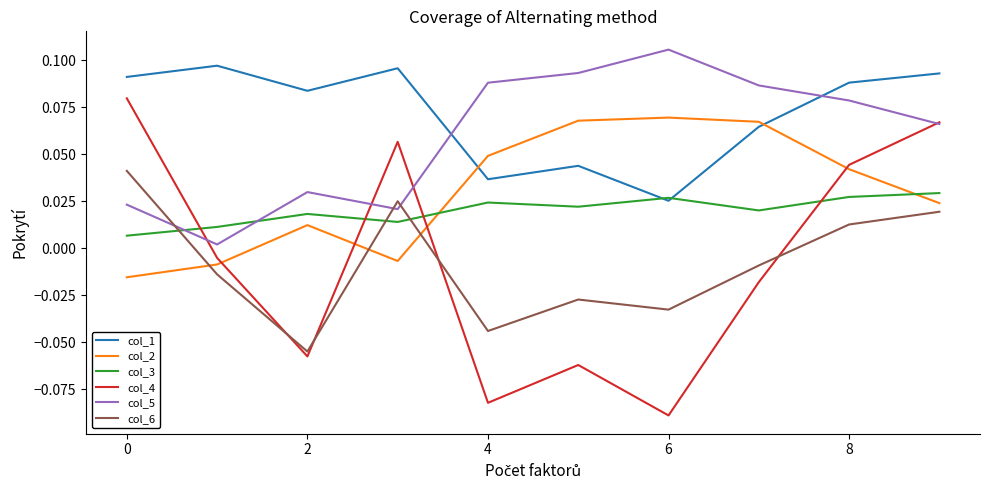

What is the difference between the maximum and minimum values in the col_4 series?

0.2